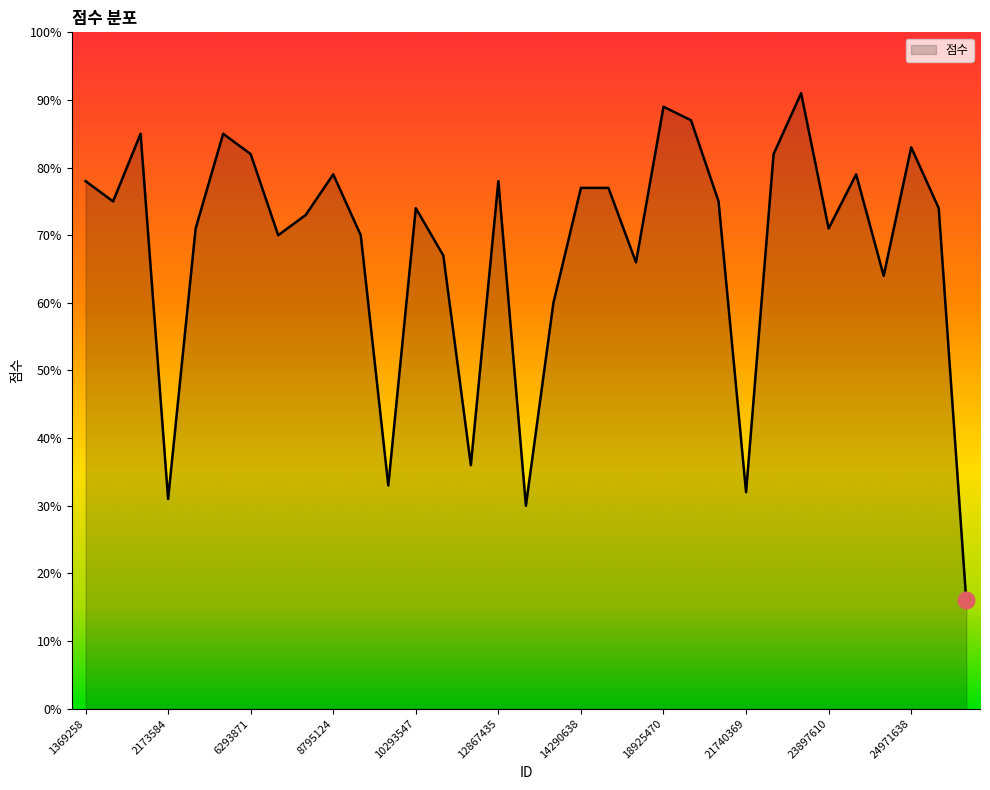

What is the difference between the maximum and second lowest values?

61